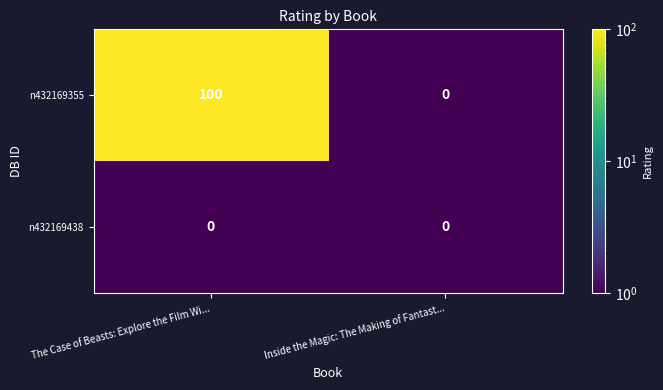

What is the highest value of the n432169355 series?

100